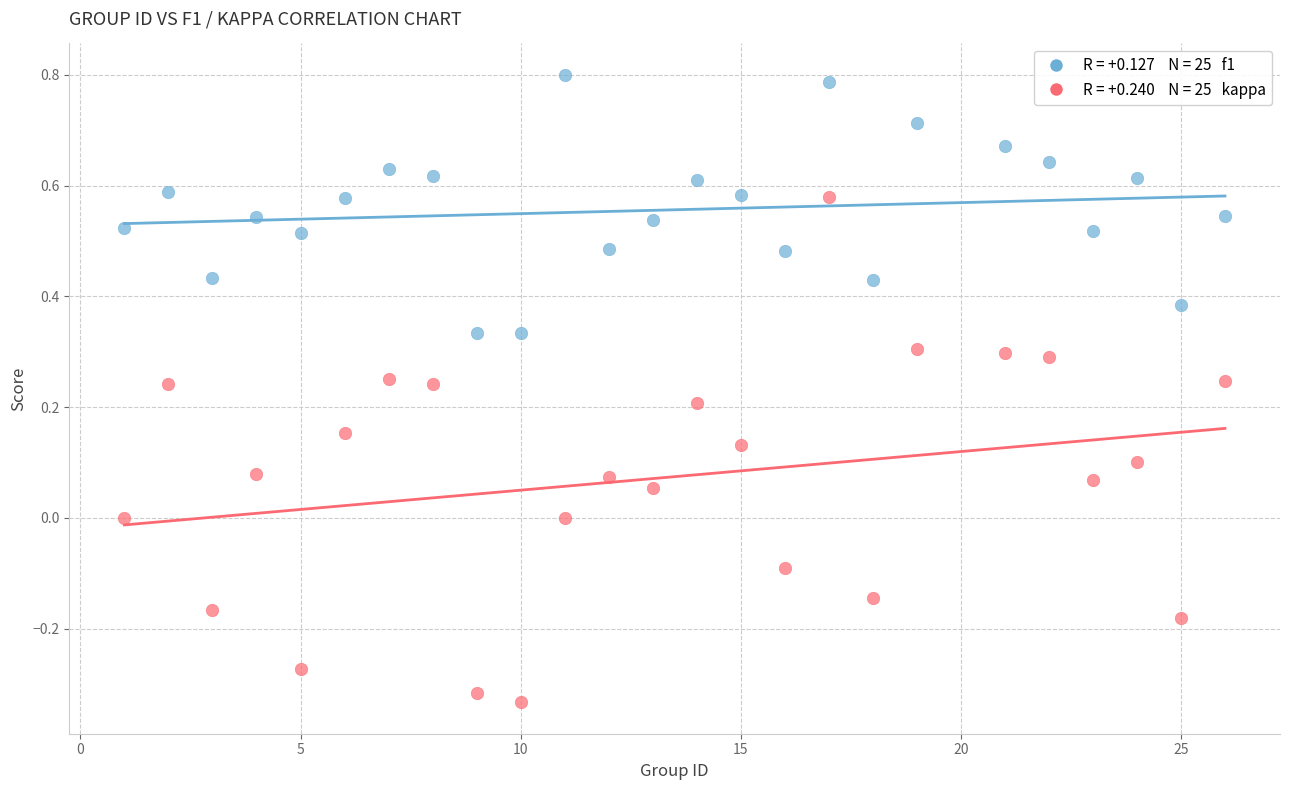

Across all data points, what is the range of X values (max minus min)?

25.0